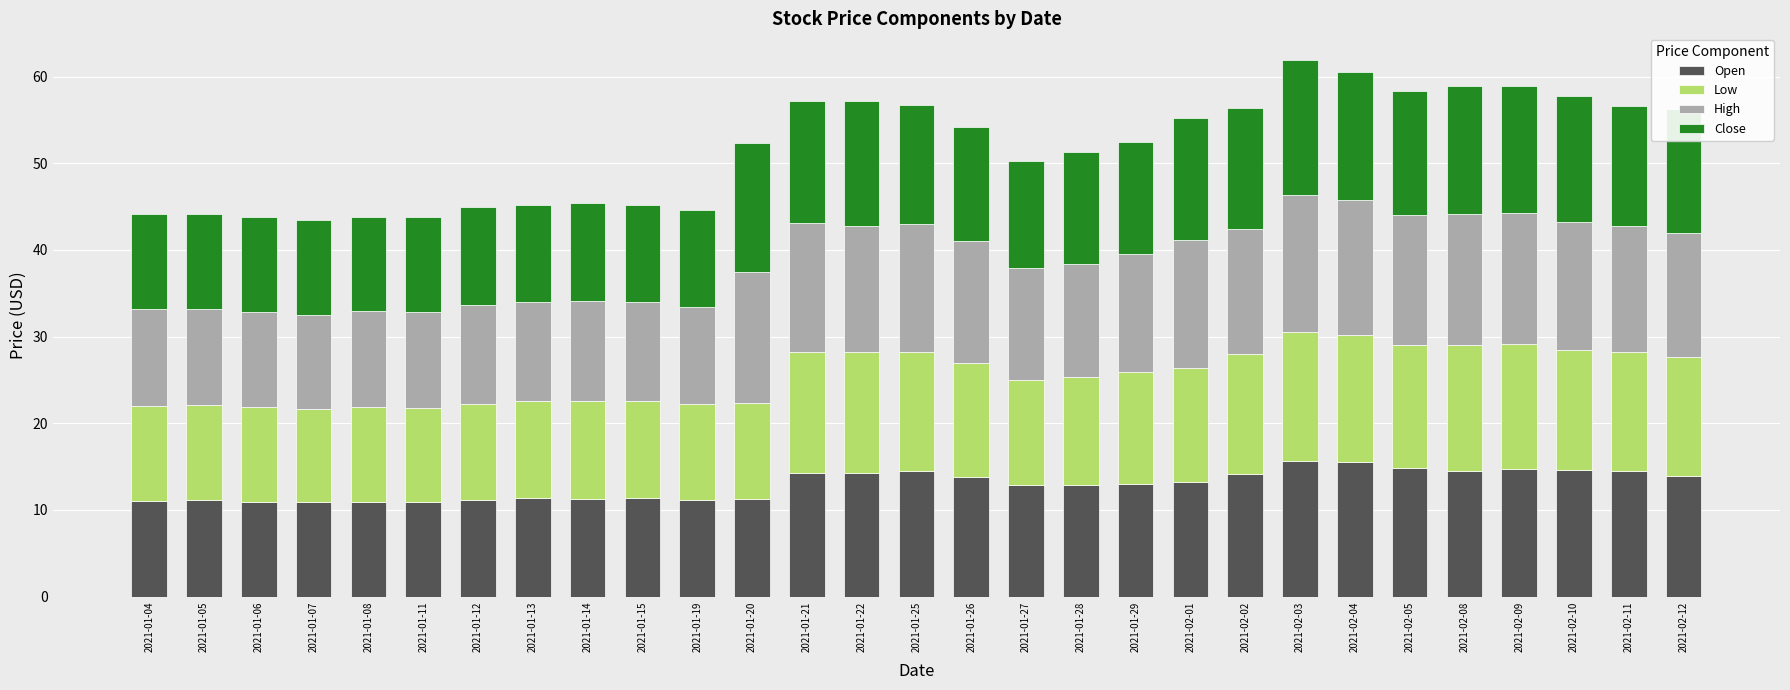

What is the lowest value of the Open series?

10.9